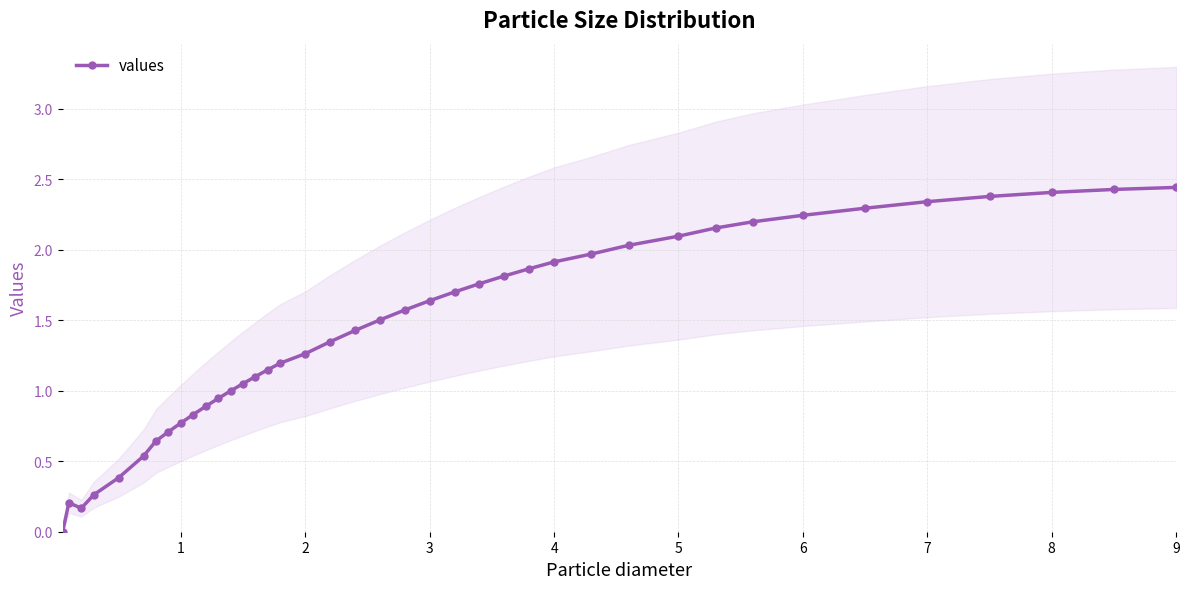

Reading left to right, list all the values displayed in this chart.

0.0	0.2	0.2	0.3	0.4	0.5	0.6	0.7	0.8	0.8	0.9	0.9	1.0	1.1	1.1	1.1	1.2	1.3	1.3	1.4	1.5	1.6	1.6	1.7	1.8	1.8	1.9	1.9	2.0	2.0	2.1	2.2	2.2	2.2	2.3	2.3	2.4	2.4	2.4	2.4